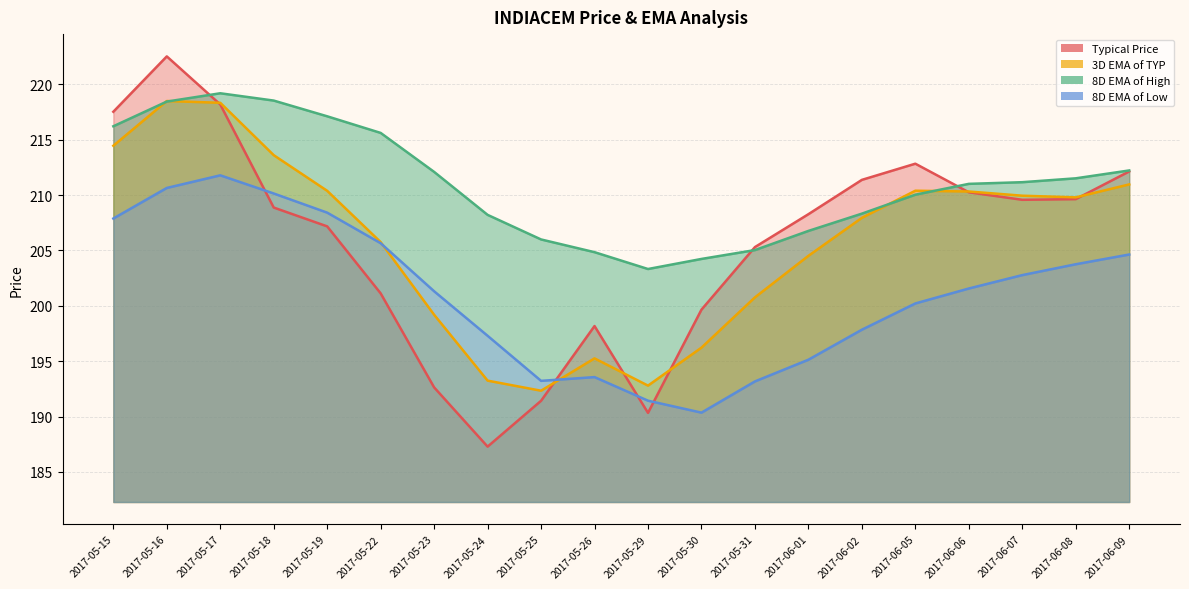

Which series has the largest total across all categories?

8D EMA of High